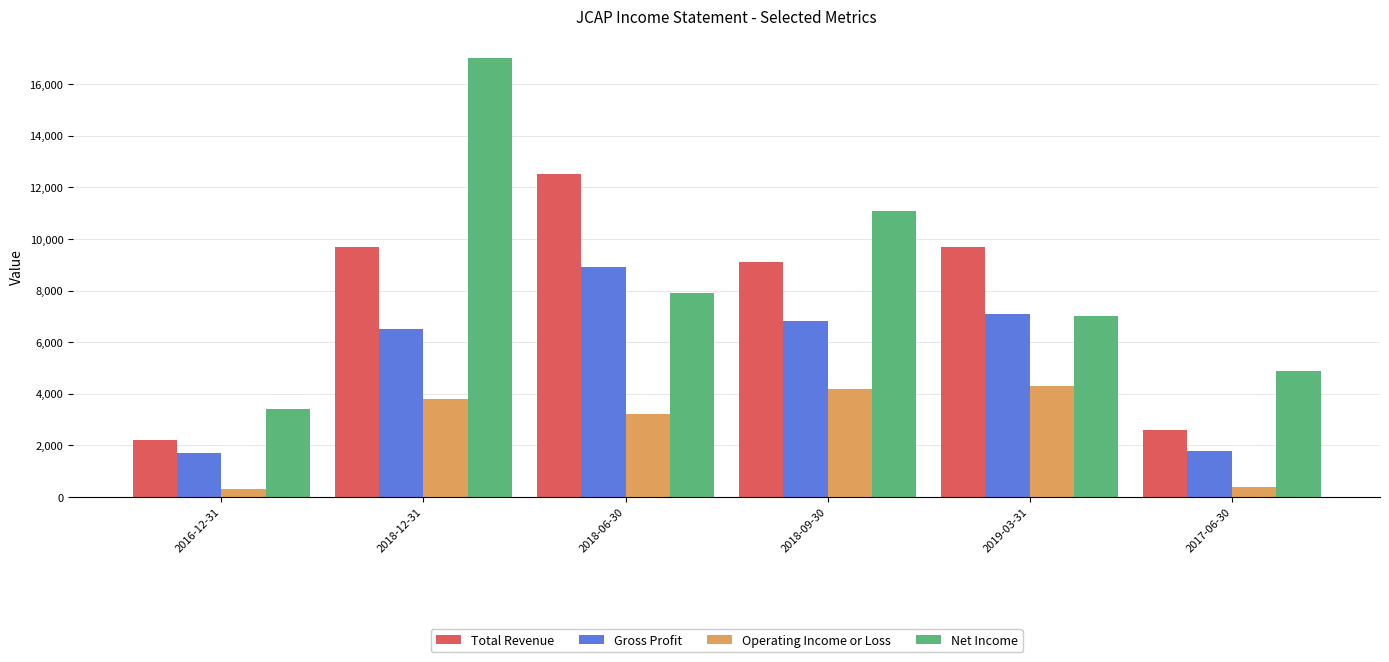

What is the difference between the Gross Profit values at 2017-06-30 and 2019-03-31?

5300